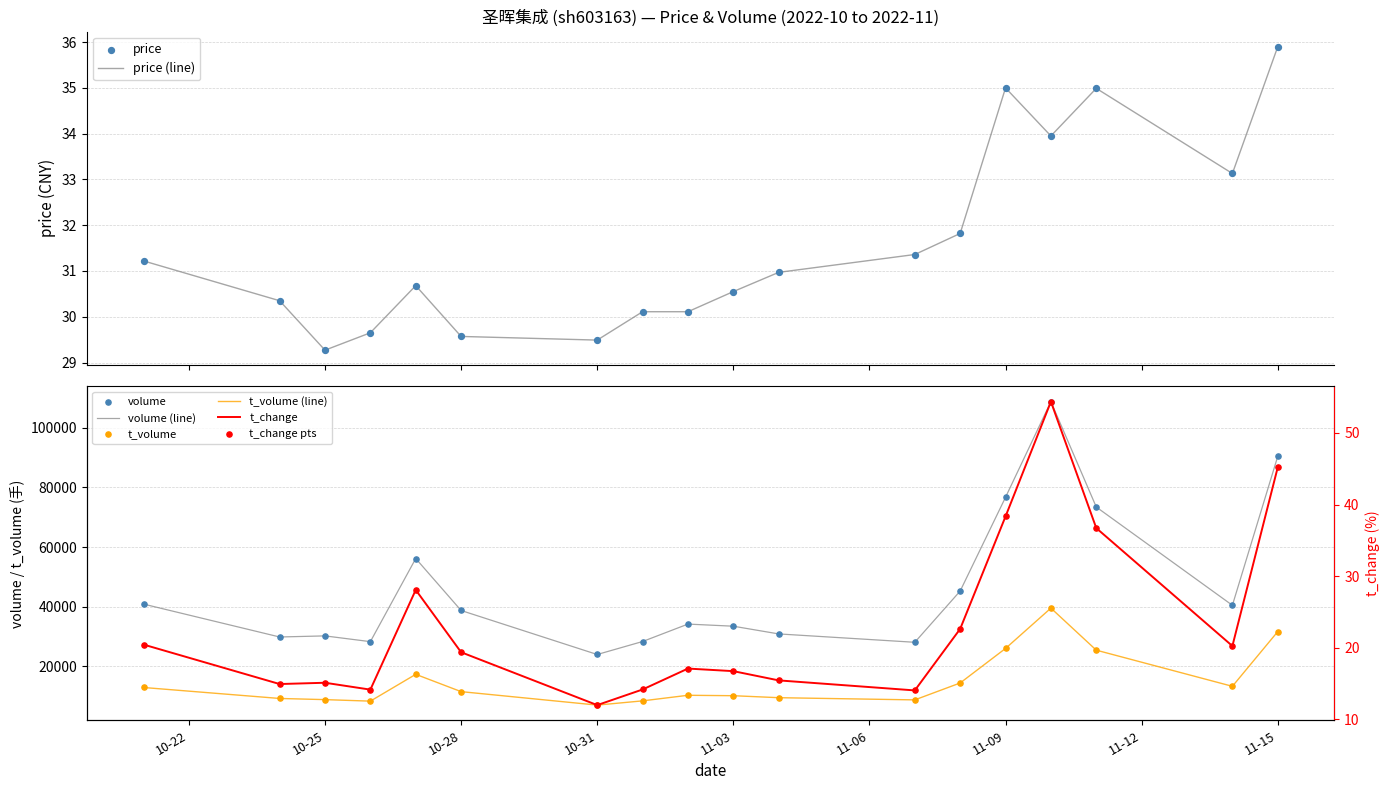

At how many categories does at least one series exceed 693?

18